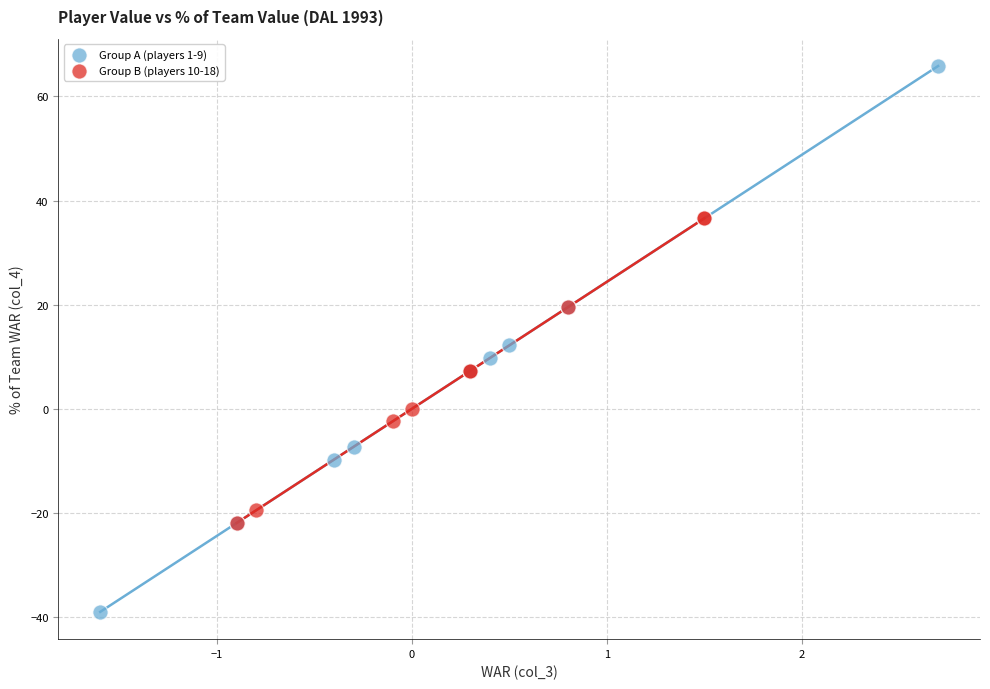

Which series contains the highest Y value?

Group A (players 1-9)